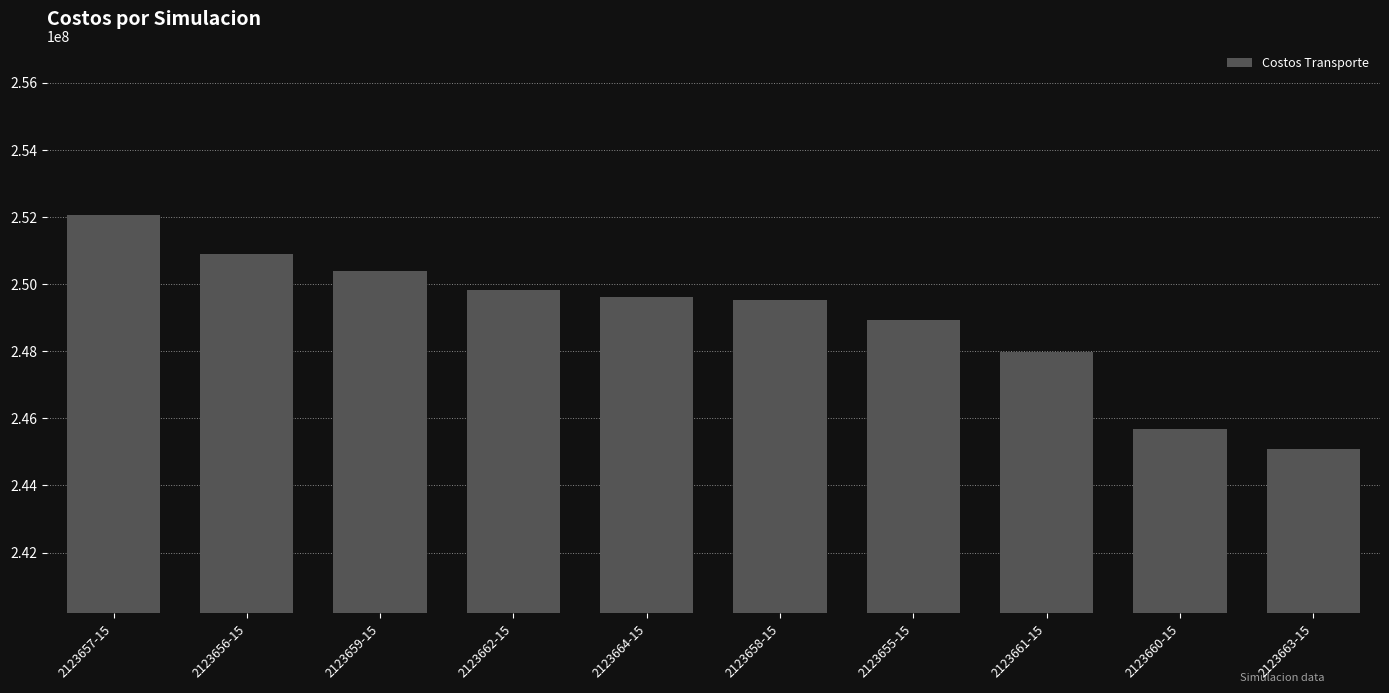

Reading left to right, transcribe all the data shown in this chart.

252065100	250892300	250381400	249835100	249615700	249539100	248947000	247980100	245683500	245085700